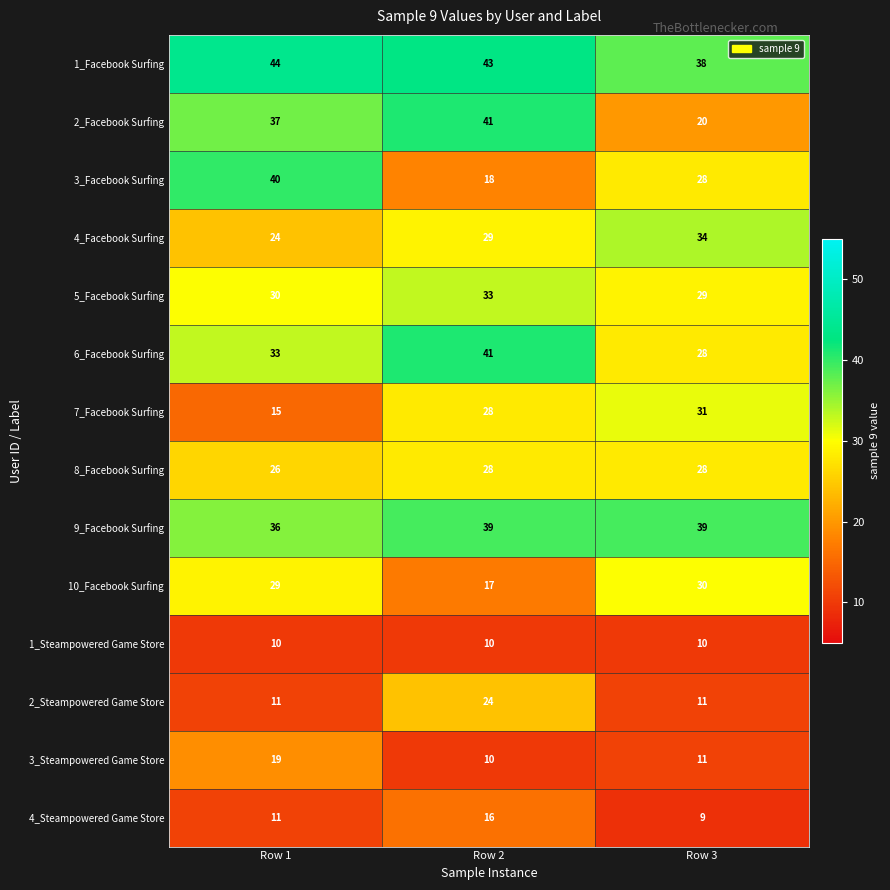

Is it true that 3_Facebook Surfing equals 62 at Row 1?

False